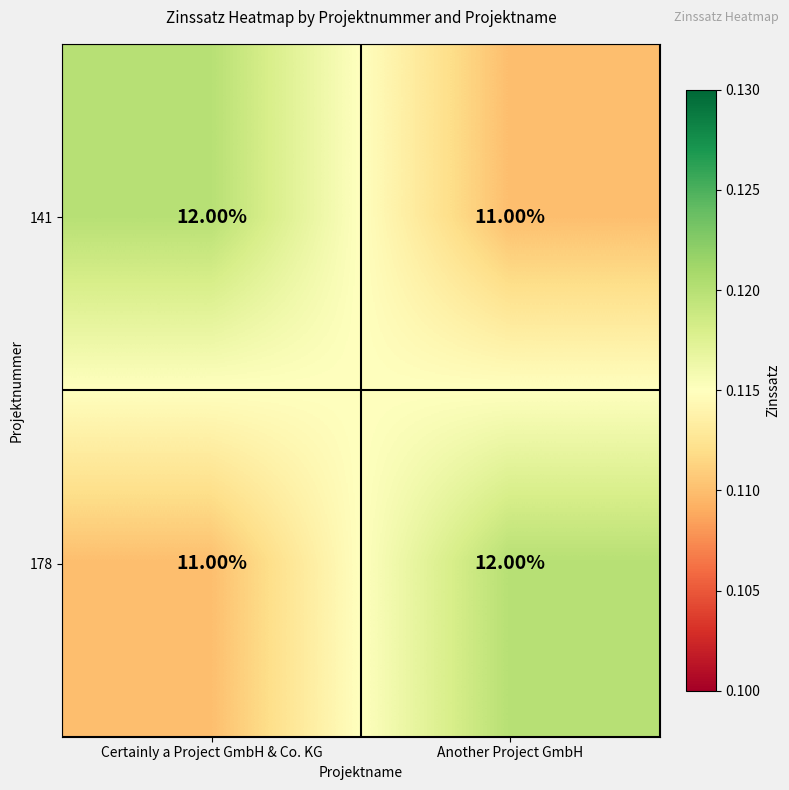

What is the sum of all 178 values?

23